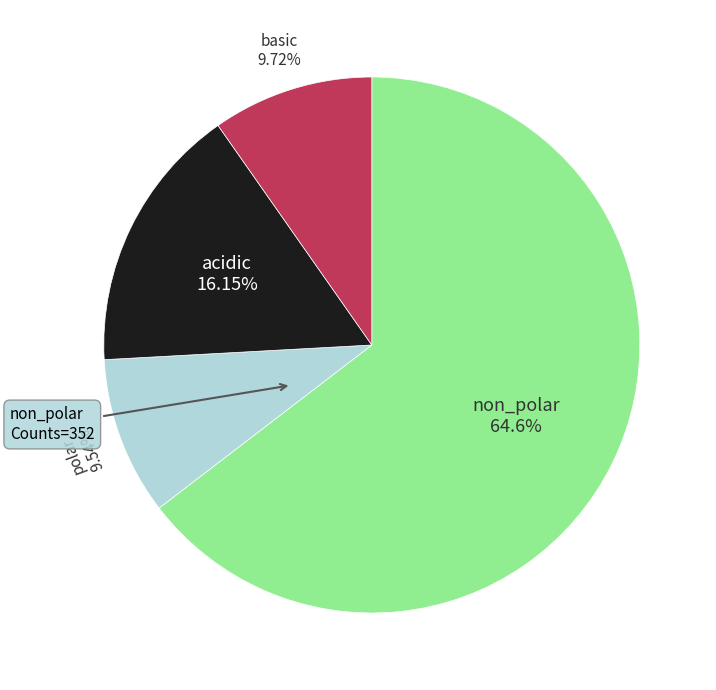

True or false: basic accounts for 4% of the total.

False